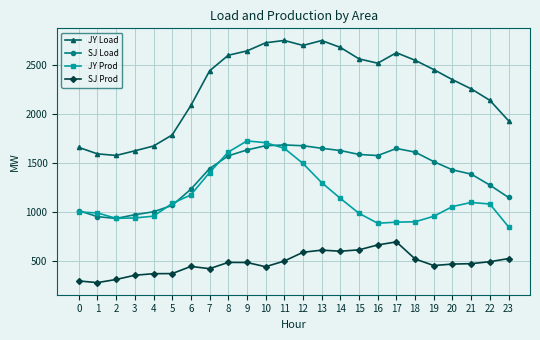

What is the minimum value shown in the chart?

281